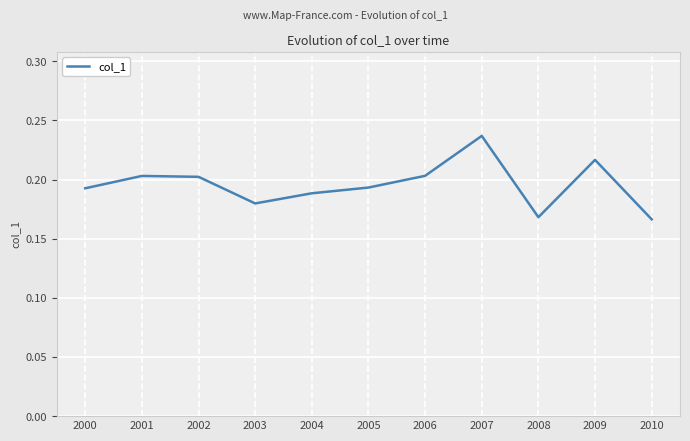

True or false: there are more than 2 points higher than both neighbors.

True